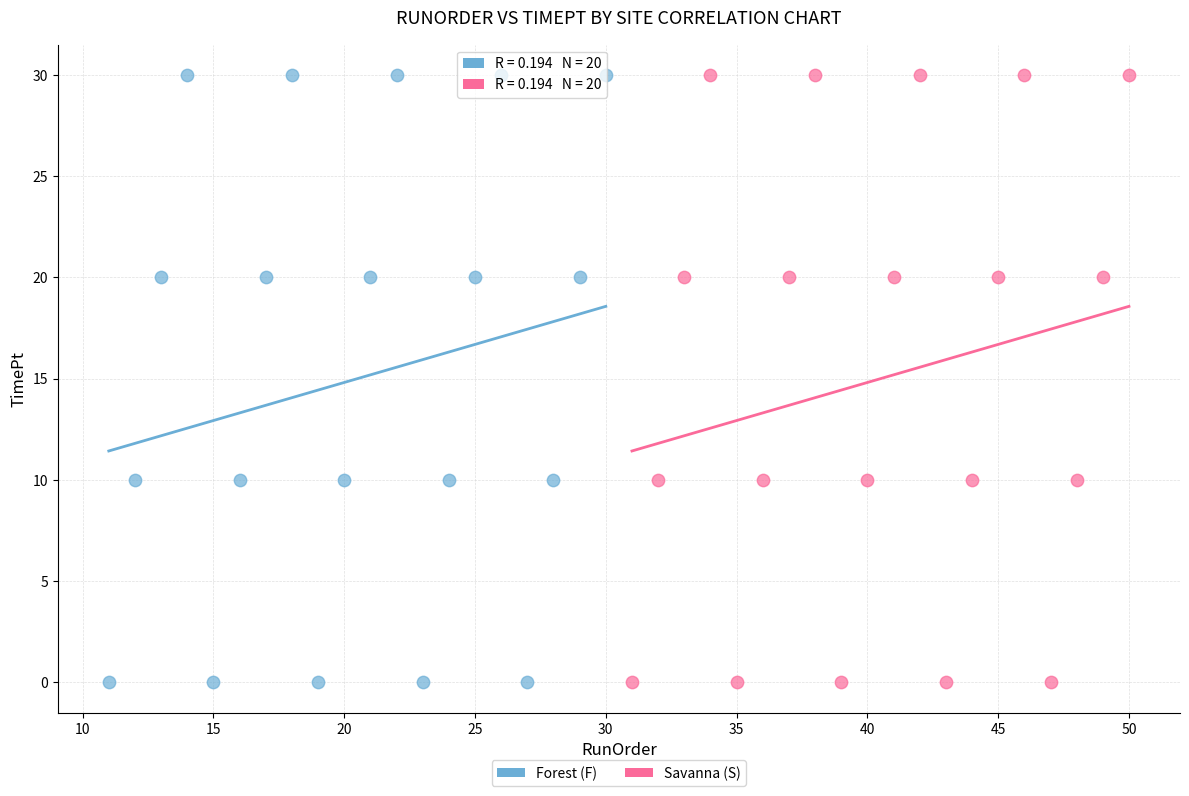

What are all the series names shown in the legend?

Forest (F), Savanna (S)